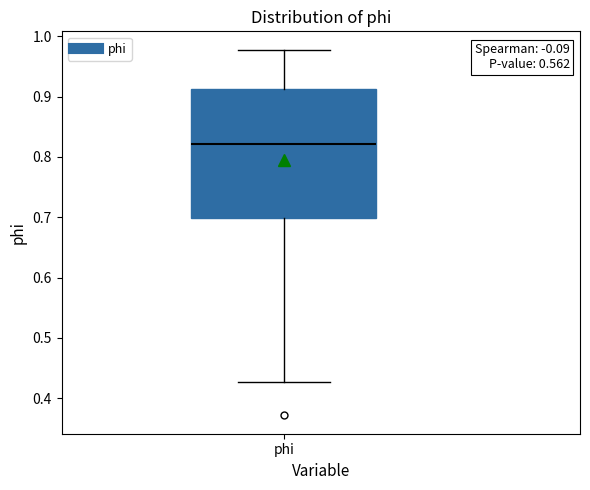

Read this box plot against the y-axis: the position of the median line, the range covered by the box, and the ends of both whiskers. The values are not printed on the chart, so give them approximately, as read against the axis.

median 0.82, box 0.70 to 0.91, whiskers 0.43 to 0.98